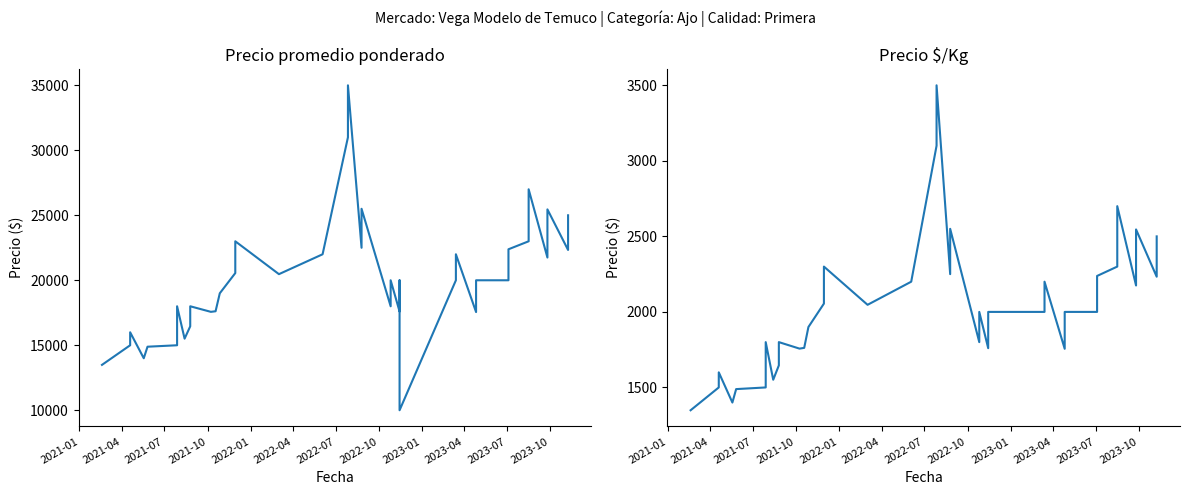

What is the sum of all Precio $/Kg values?

81364